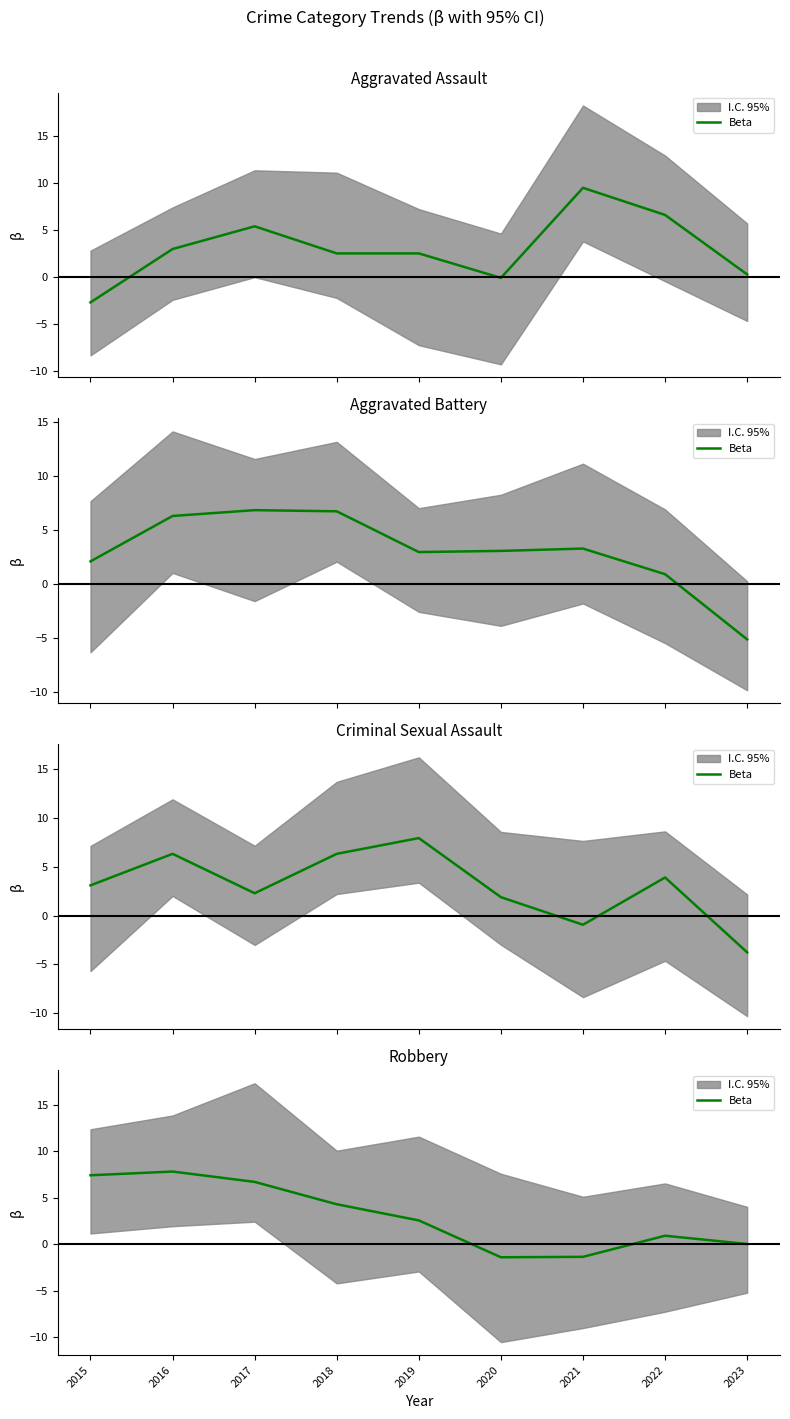

List the labels in order of value, smallest first.

2020, 2021, 2023, 2022, 2019, 2018, 2017, 2015, 2016